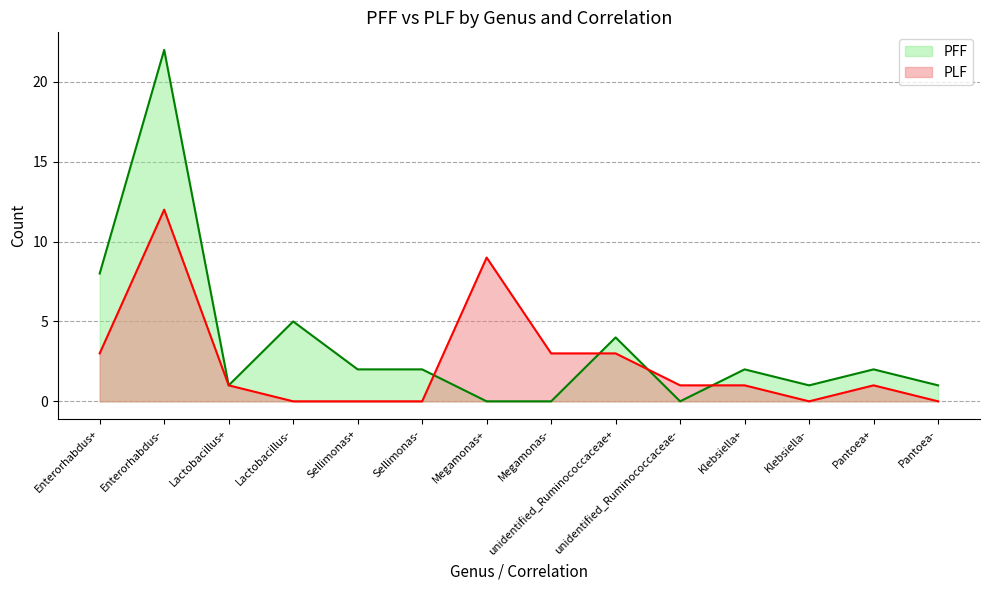

At how many categories does at least one series exceed 8?

2